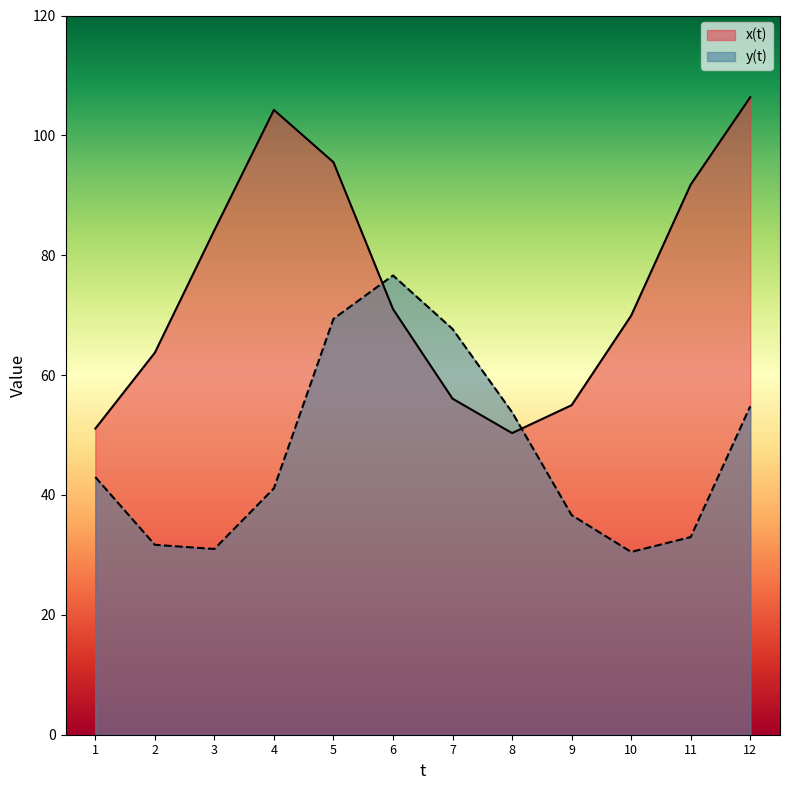

At which category is the sum across all series the highest?

5